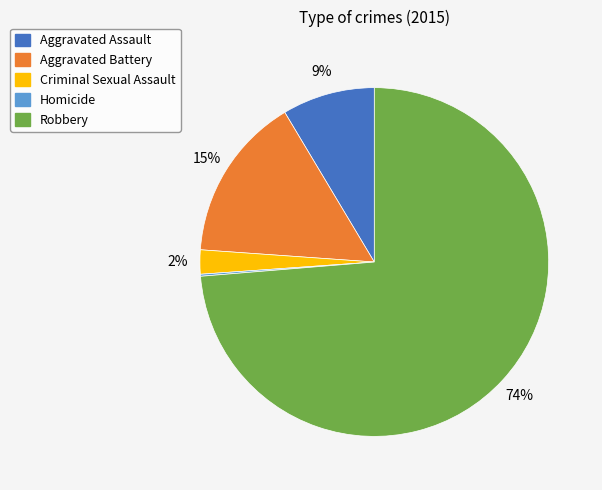

Is it true that Aggravated Assault is 9% of the pie?

True